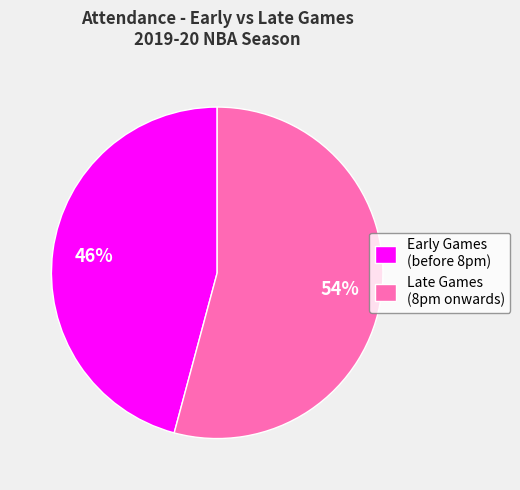

What percentage is the Late Games (8pm onwards) slice, to the nearest percent?

54%